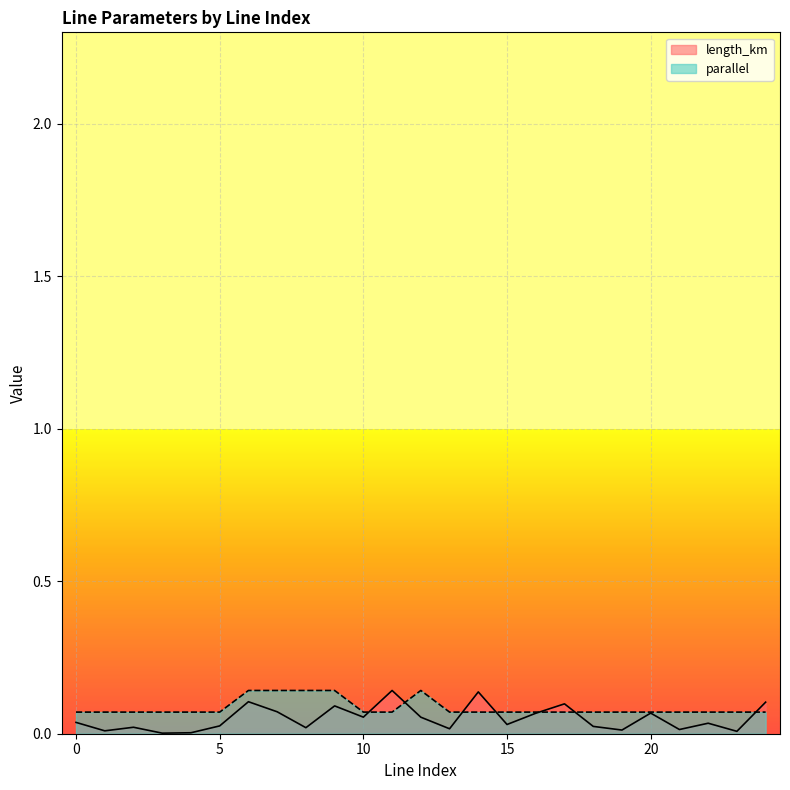

Reading left to right, extract all data points from this chart.

length_km: 0.0	0.0	0.0	0.0	0.0	0.0	0.1	0.1	0.0	0.1	0.1	0.1	0.1	0.0	0.1	0.0	0.1	0.1	0.0	0.0	0.1	0.0	0.0	0.0	0.1
parallel: 0.1	0.1	0.1	0.1	0.1	0.1	0.1	0.1	0.1	0.1	0.1	0.1	0.1	0.1	0.1	0.1	0.1	0.1	0.1	0.1	0.1	0.1	0.1	0.1	0.1